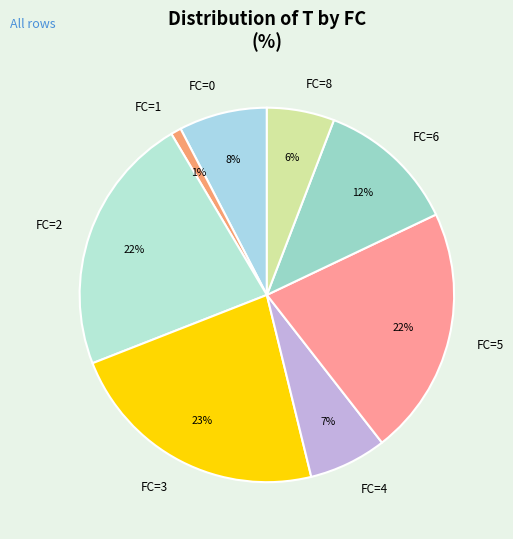

Is there any slice that represents more than half of the pie?

No